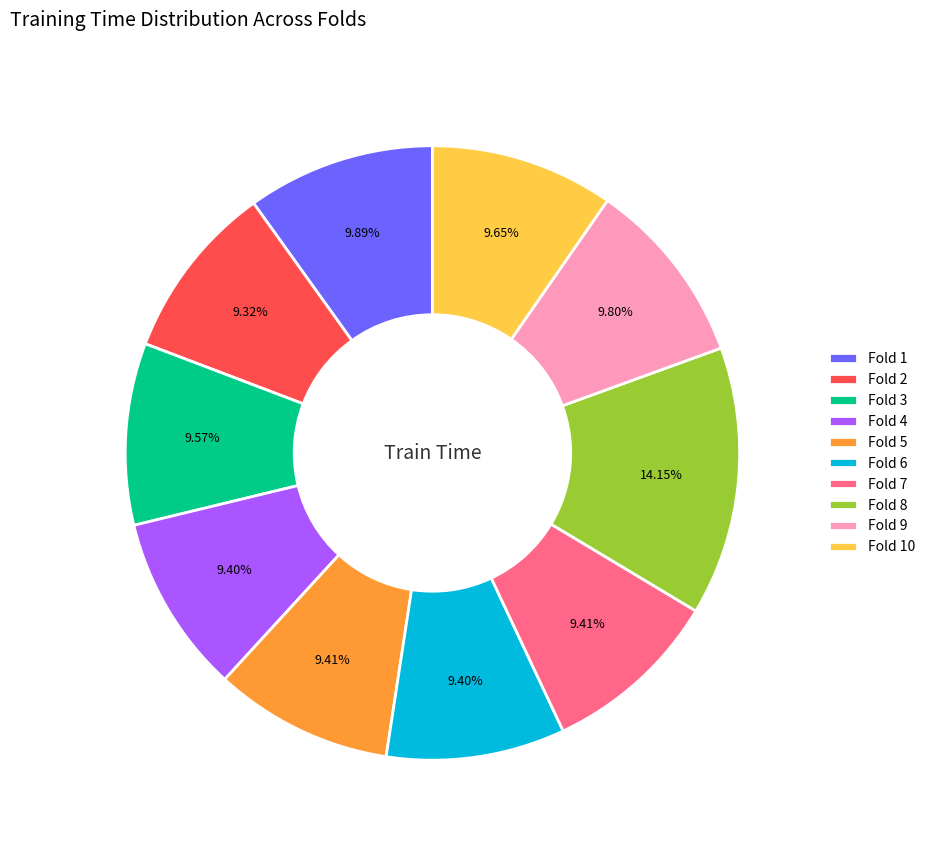

Is Fold 5 the majority of the pie?

No